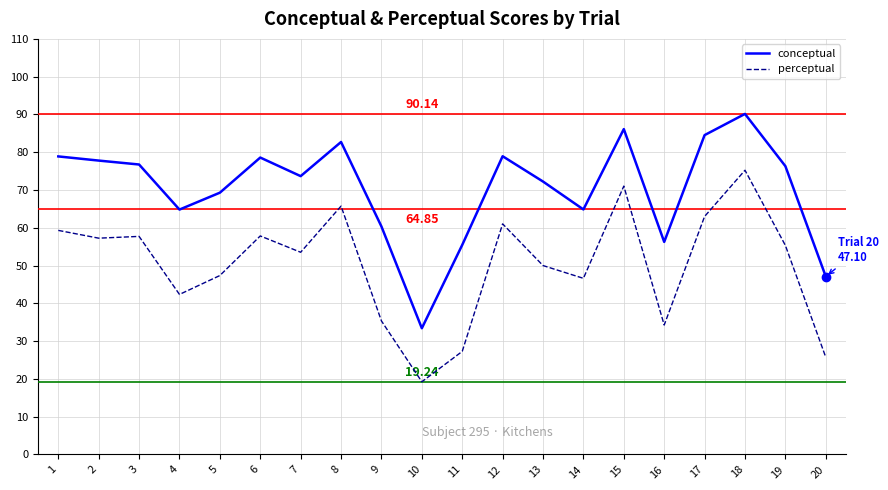

Which series has the widest spread of values?

conceptual